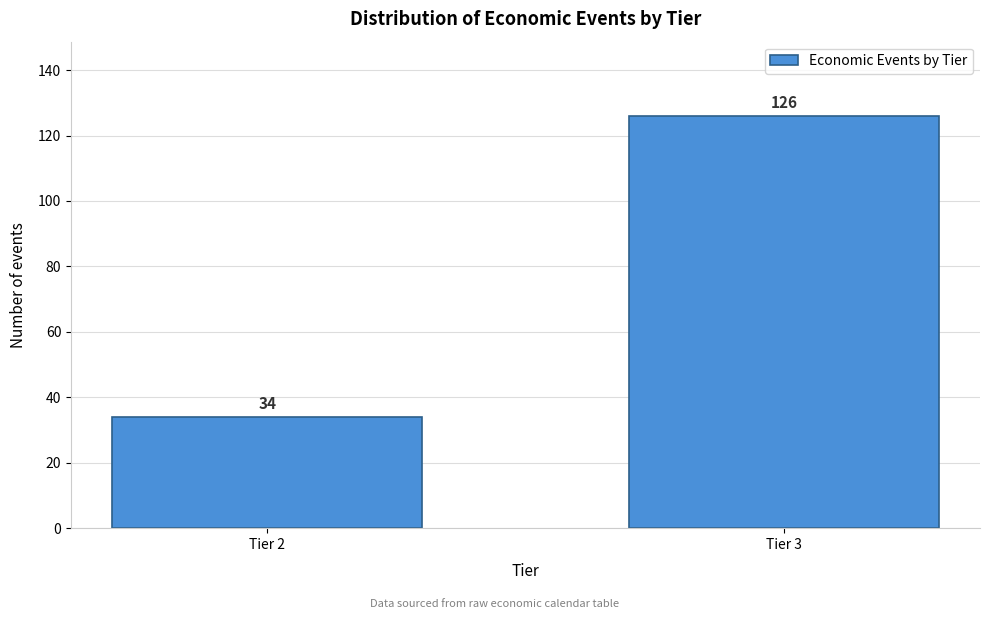

Reading left to right, list all the values displayed in this chart.

34	126